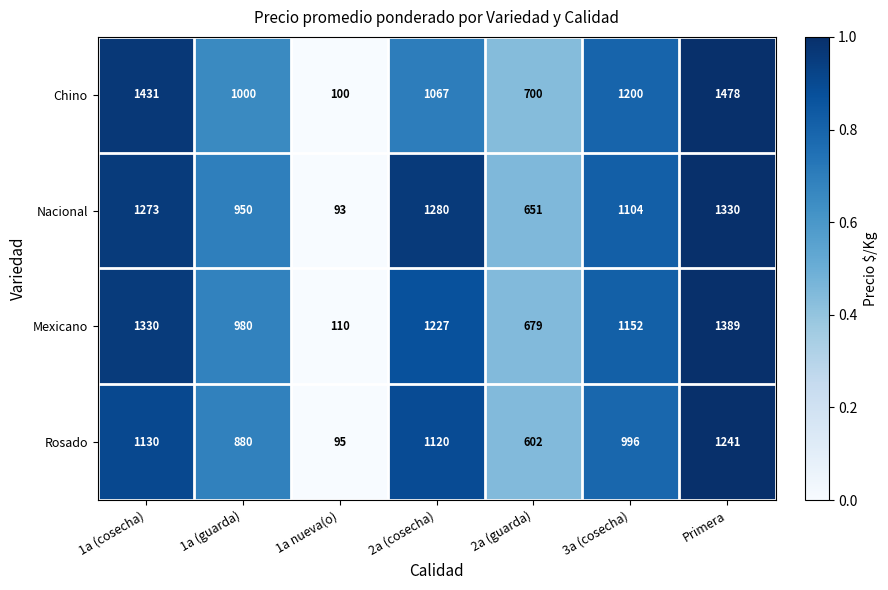

Reading left to right, extract all data points from this chart.

Chino: 1a (cosecha)=1431	1a (guarda)=1000	1a nueva(o)=100	2a (cosecha)=1067	2a (guarda)=700	3a (cosecha)=1200	Primera=1478
Nacional: 1a (cosecha)=1273	1a (guarda)=950	1a nueva(o)=93	2a (cosecha)=1280	2a (guarda)=651	3a (cosecha)=1104	Primera=1330
Mexicano: 1a (cosecha)=1330	1a (guarda)=980	1a nueva(o)=110	2a (cosecha)=1227	2a (guarda)=679	3a (cosecha)=1152	Primera=1389
Rosado: 1a (cosecha)=1130	1a (guarda)=880	1a nueva(o)=95	2a (cosecha)=1120	2a (guarda)=602	3a (cosecha)=996	Primera=1241